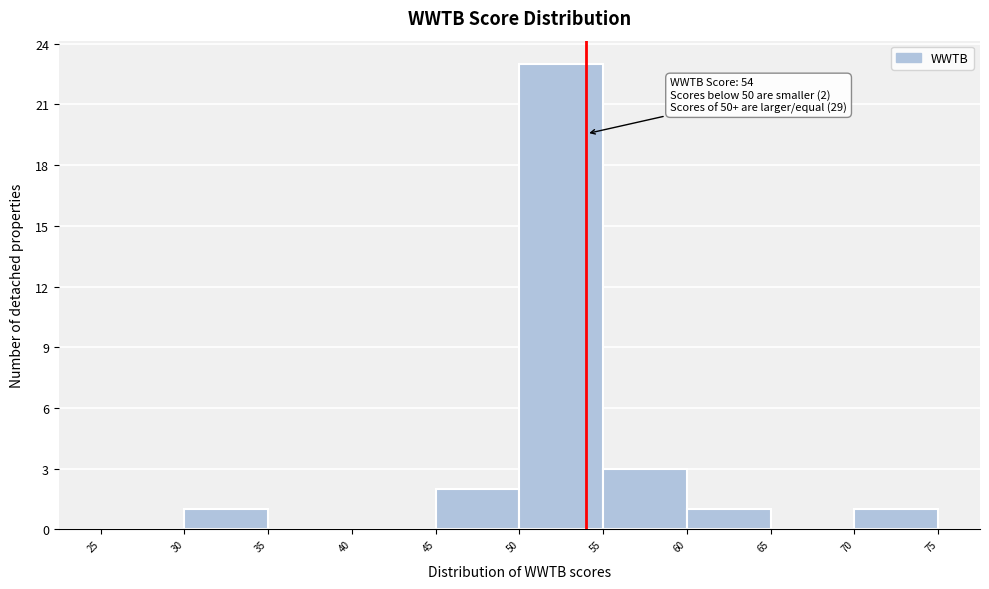

Which range on the x-axis has the tallest bar?

50 to 55